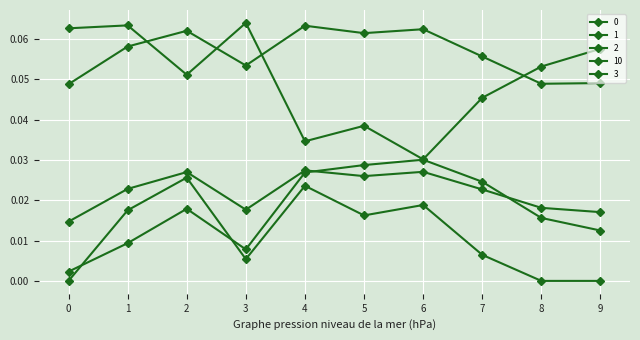

Count the number of data series in this chart.

5